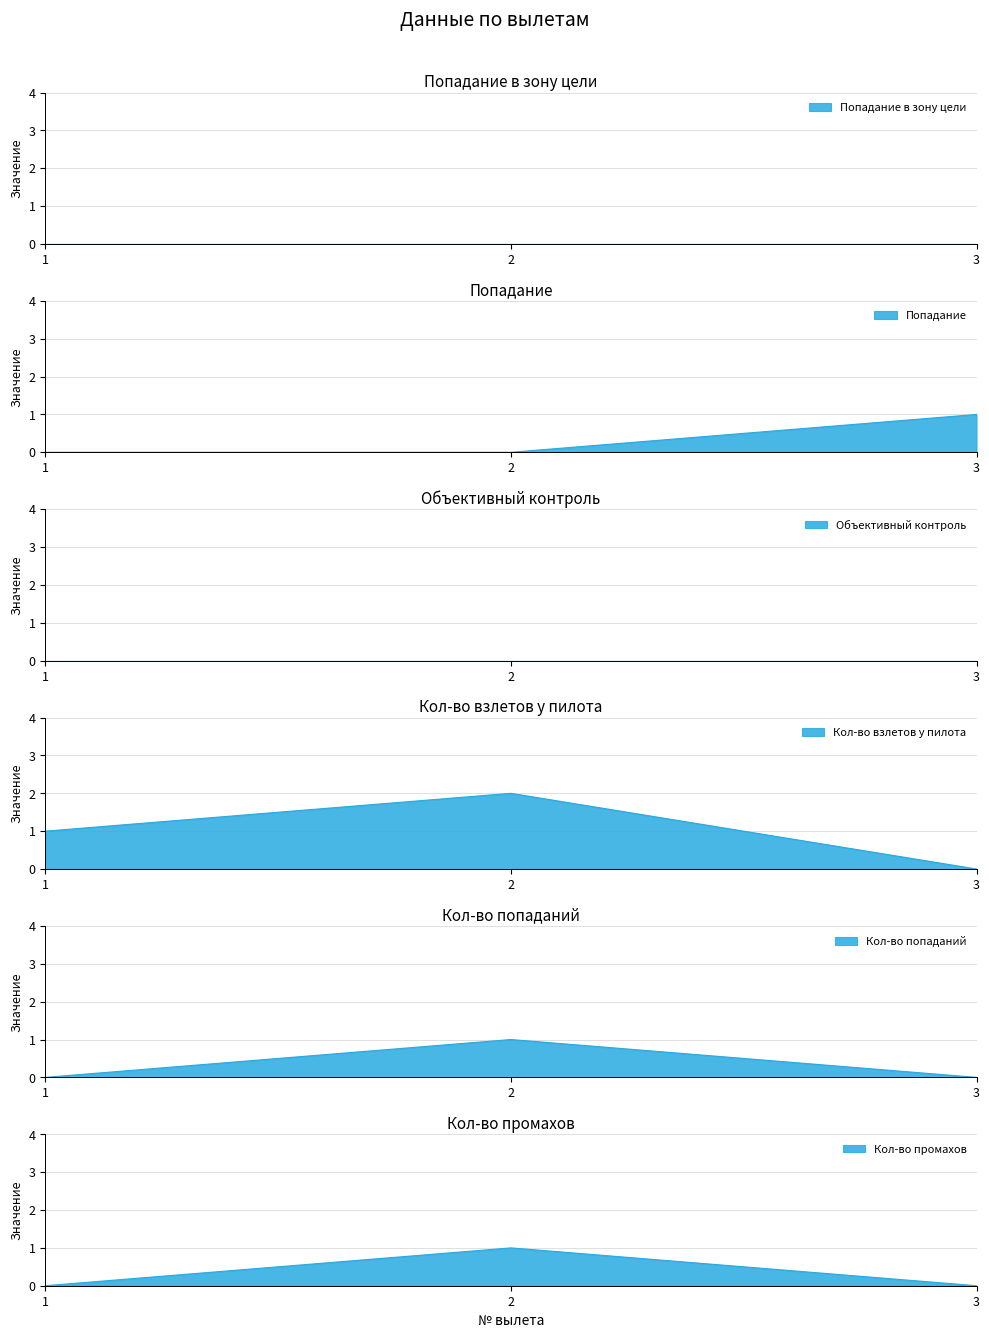

Which series has the largest range (max minus min)?

Кол-во взлетов у пилота